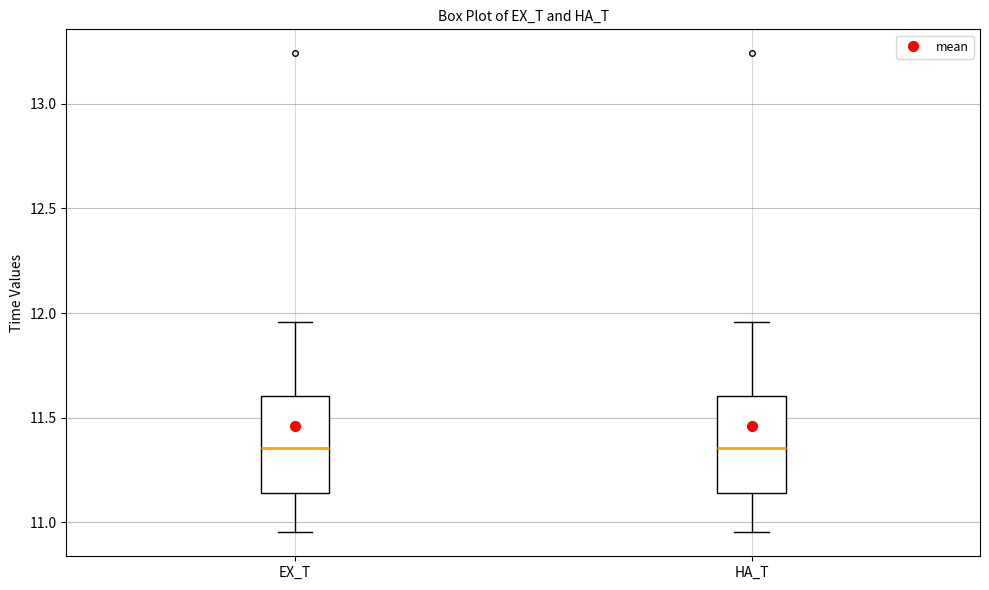

Reading left to right, read every box against the y-axis: the position of its median line, the range the box covers, and the ends of its whiskers. The values are not printed on the chart, so give them approximately, as read against the axis.

EX_T: median 11.35, box 11.15 to 11.60, whiskers 10.95 to 11.95
HA_T: median 11.35, box 11.15 to 11.60, whiskers 10.95 to 11.95